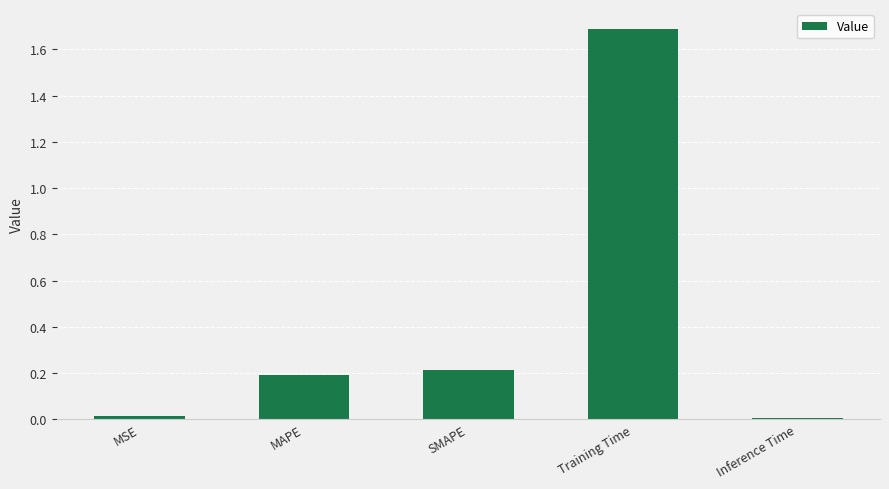

What is the sum of the values at SMAPE and MSE?

0.2